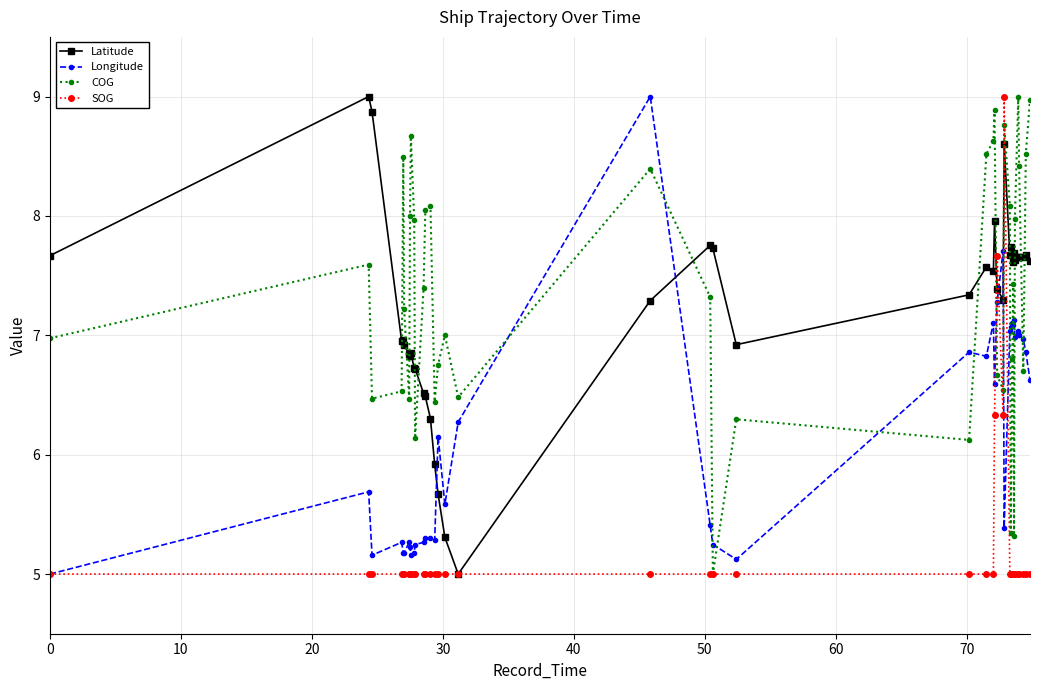

What is the lowest value of the Longitude series?

5.0